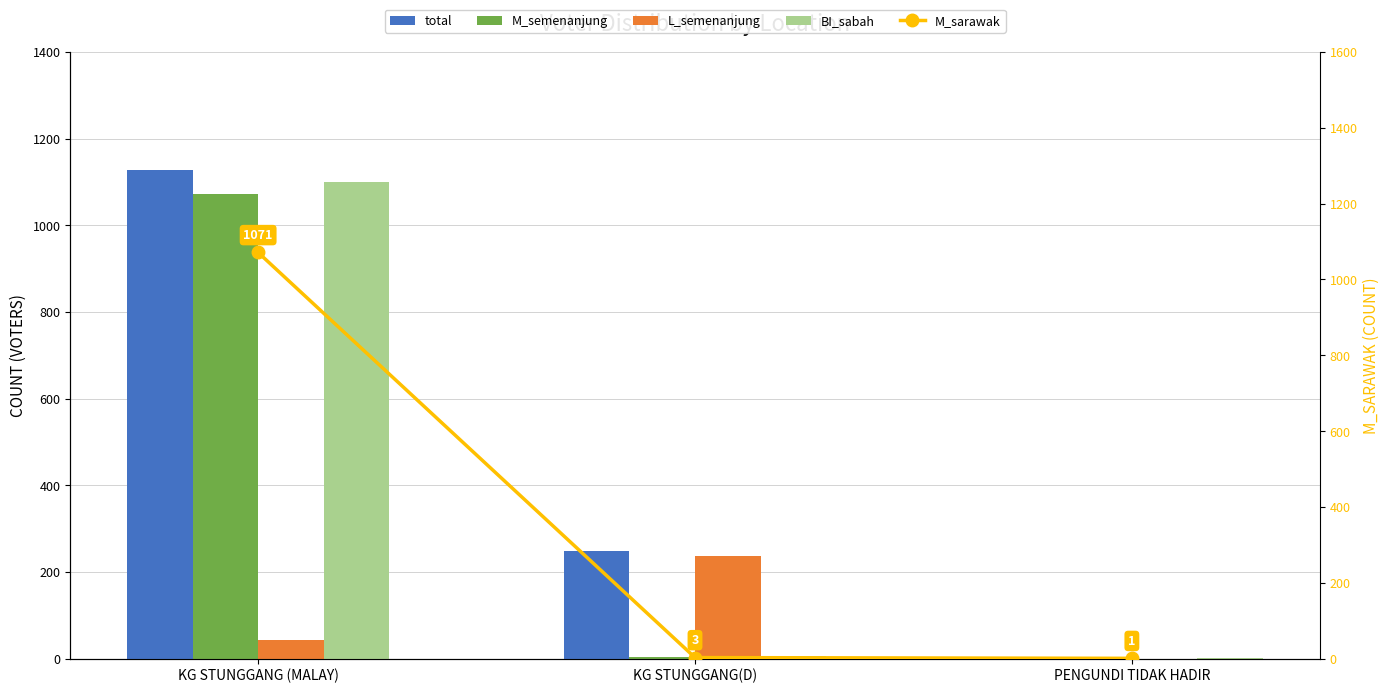

What are all the series names shown in the legend?

total, M_semenanjung, L_semenanjung, BI_sabah, M_sarawak